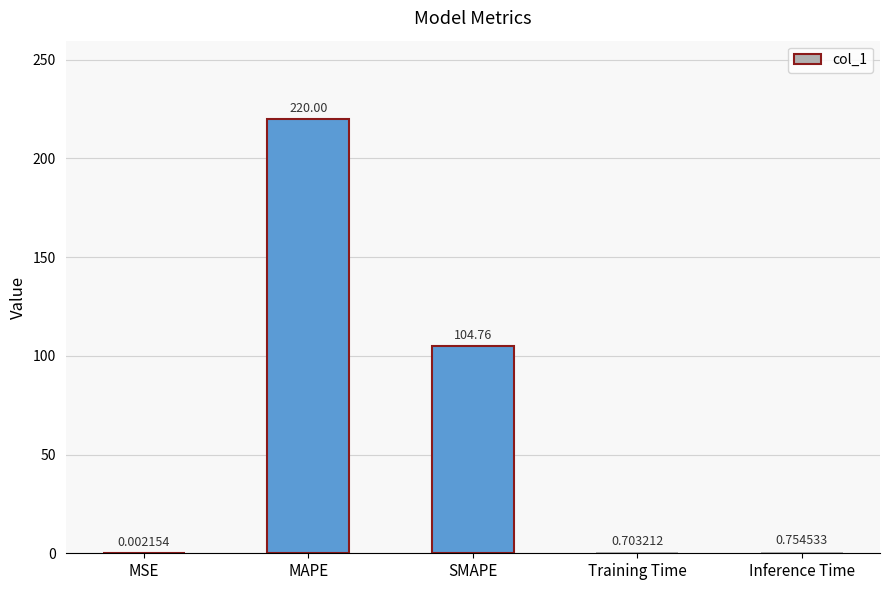

True or false: the data shows 0.7 at Training Time.

True